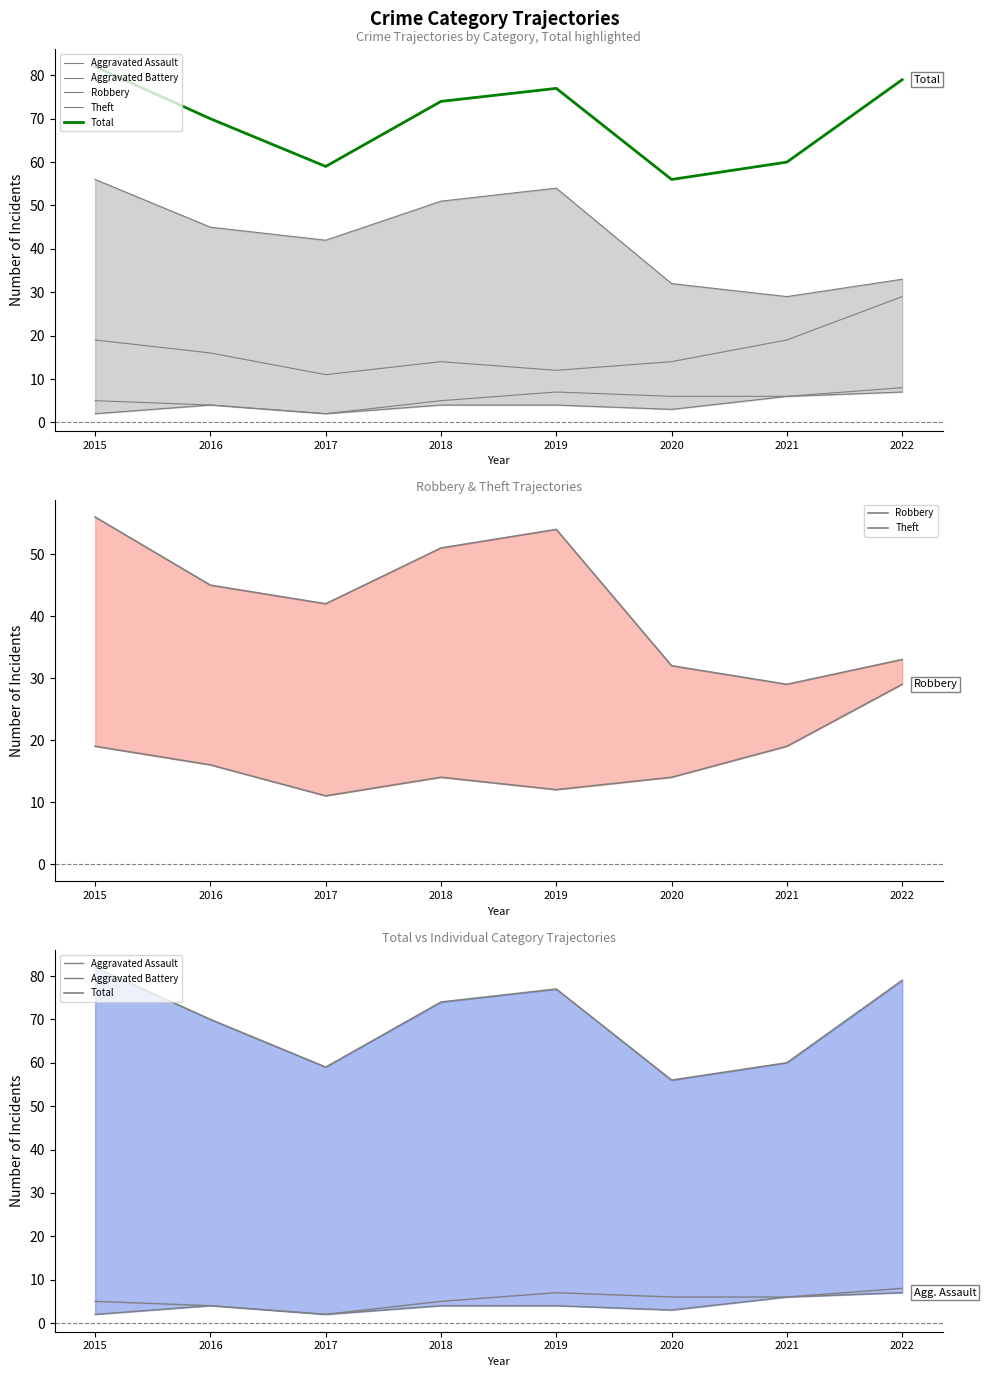

What is the value of the Theft point at the 6th from the left?

32